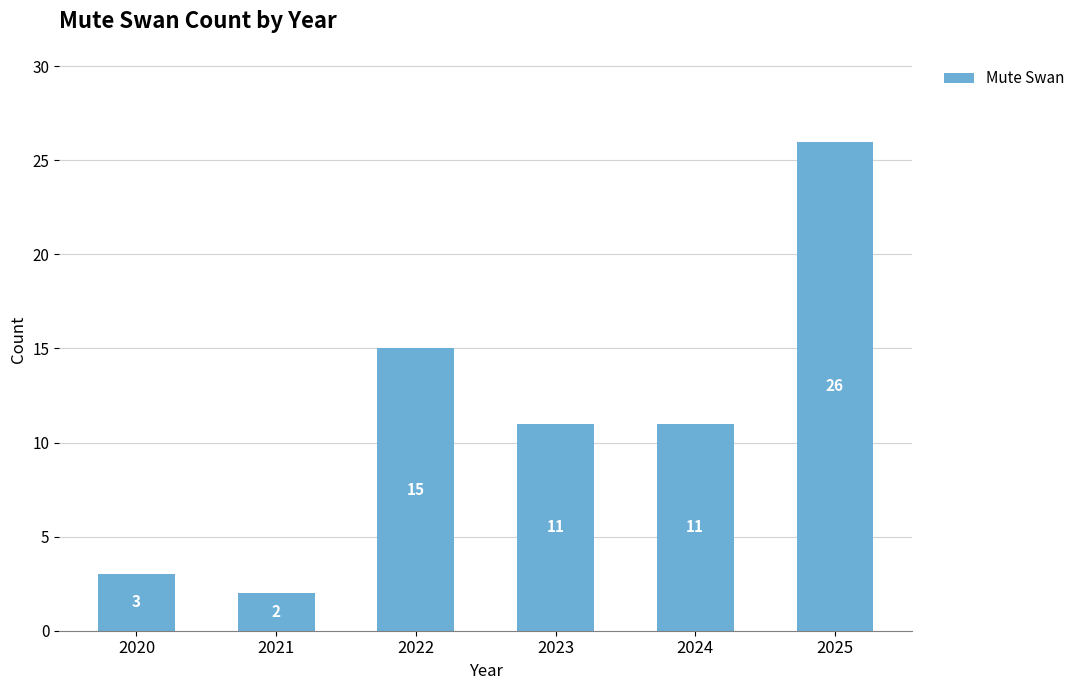

What is the ratio of the value at 2022 to the value at 2021?

7.5